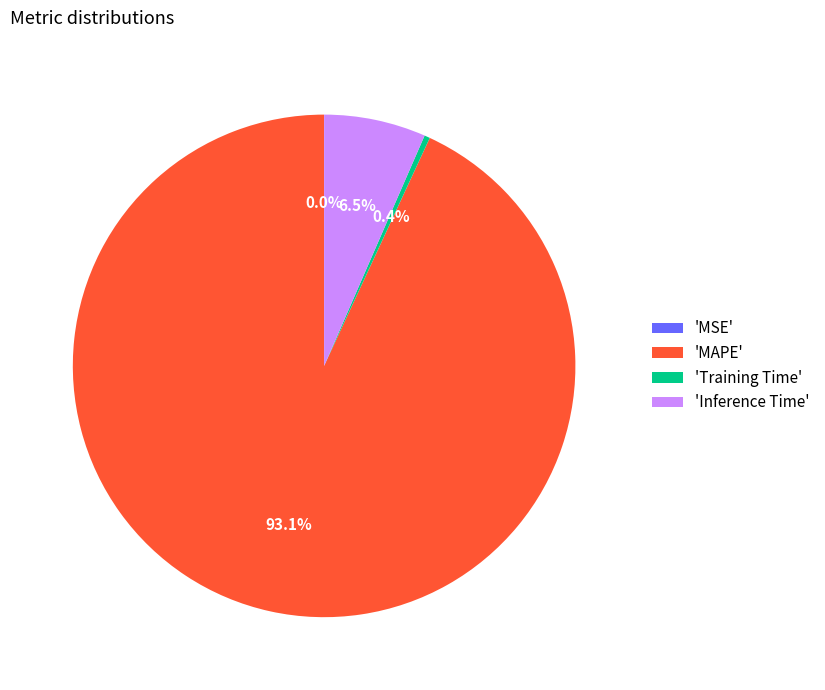

Does any single category account for the majority?

Yes